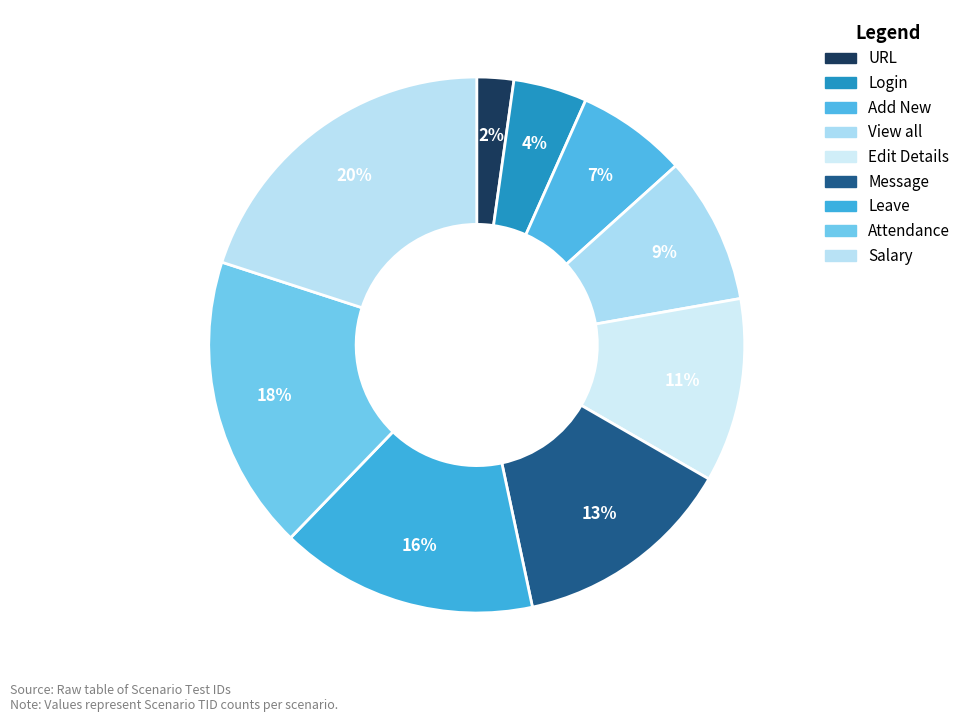

To the nearest percent, what is the average slice percentage?

11%